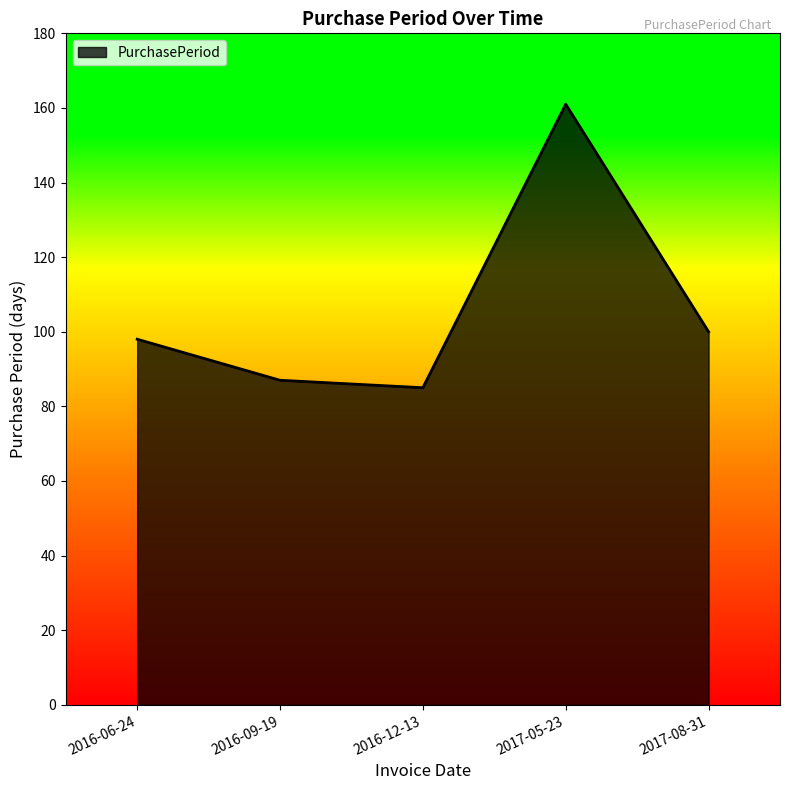

What is the change in value from 2016-12-13 to 2017-08-31?

+15